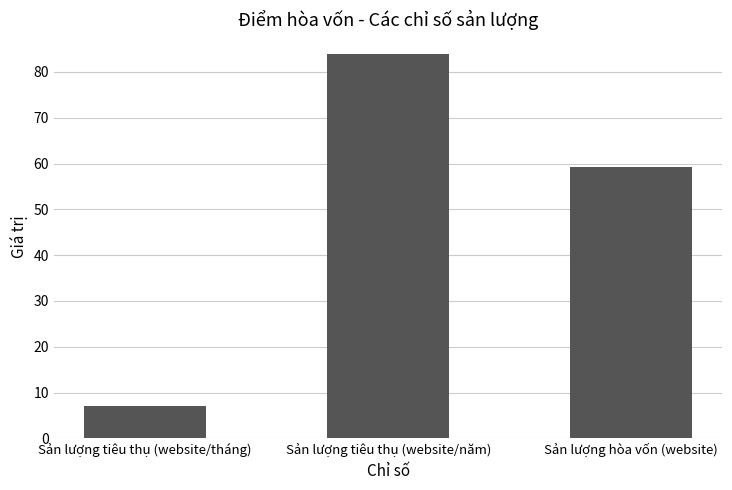

Approximately how many times larger is the value at Sản lượng tiêu thụ (website/tháng) compared to Sản lượng hòa vốn (website)?

0.1